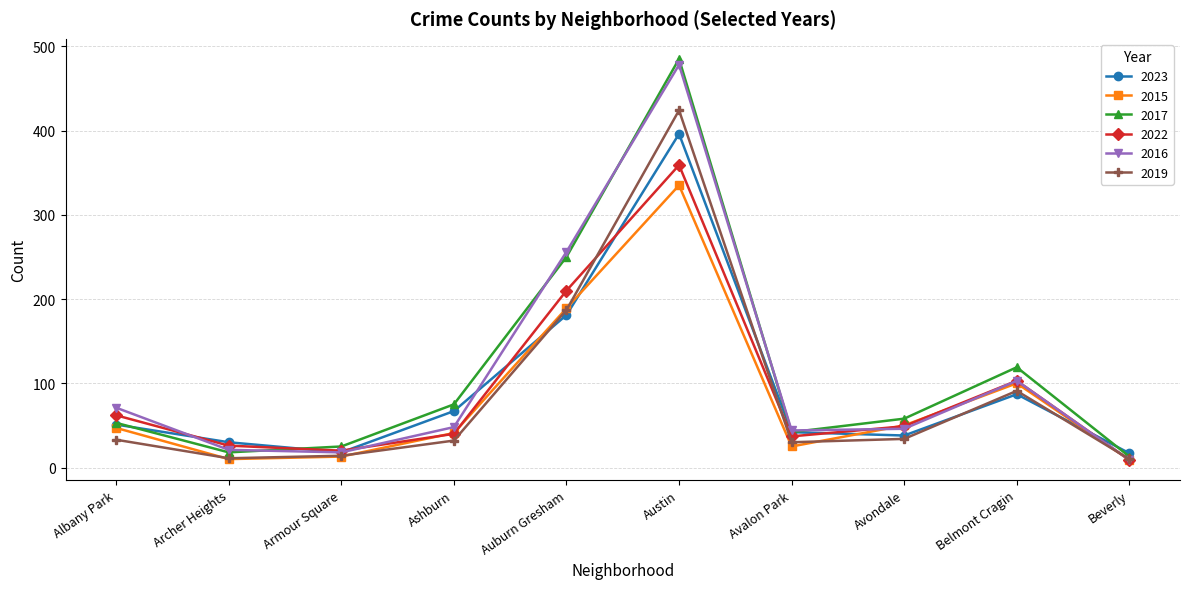

What is the sum of all 2017 values?

1138